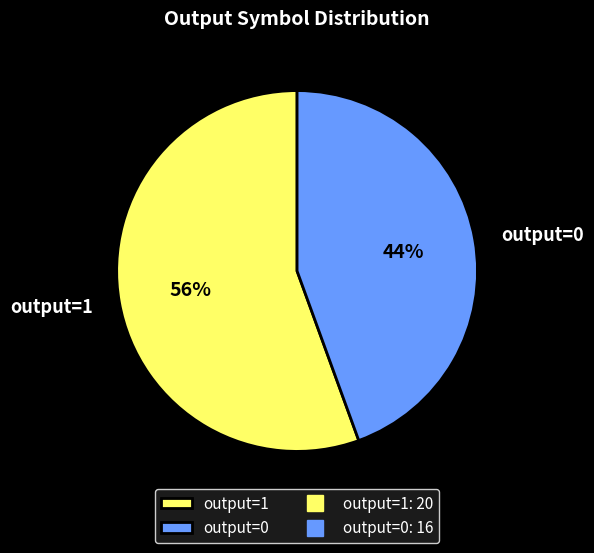

Rank the categories by value from lowest to highest.

output=0, output=1